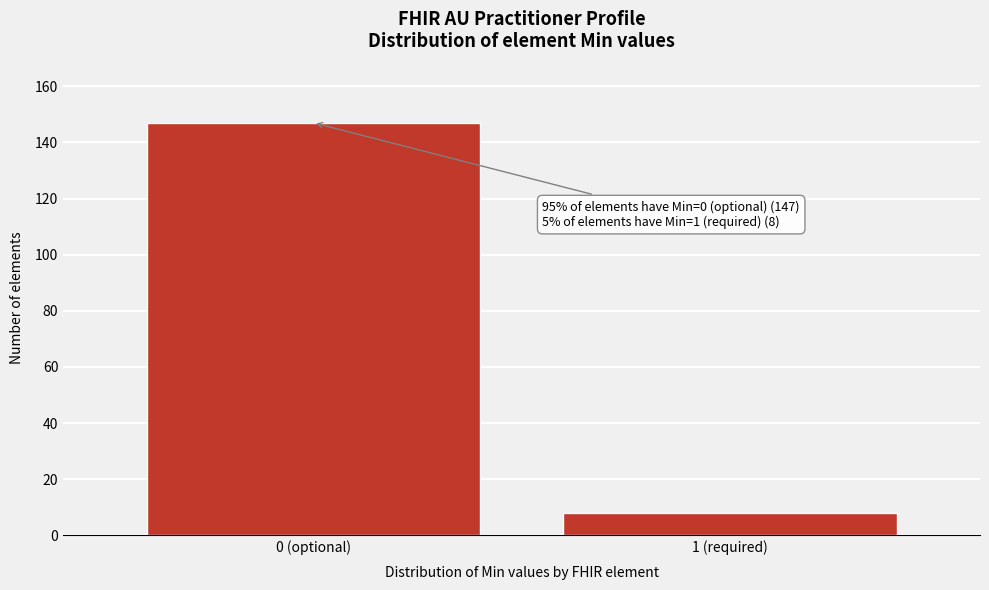

Reading left to right, extract all data points from this chart.

147	8